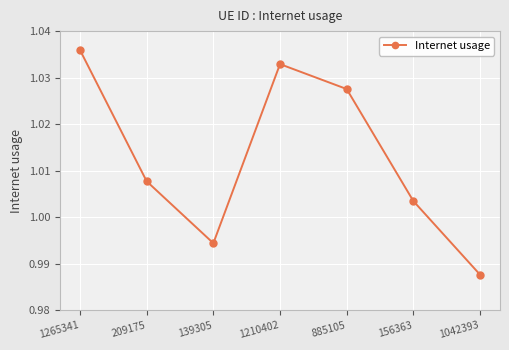

Between 1042393 and 885105, which is larger?

885105